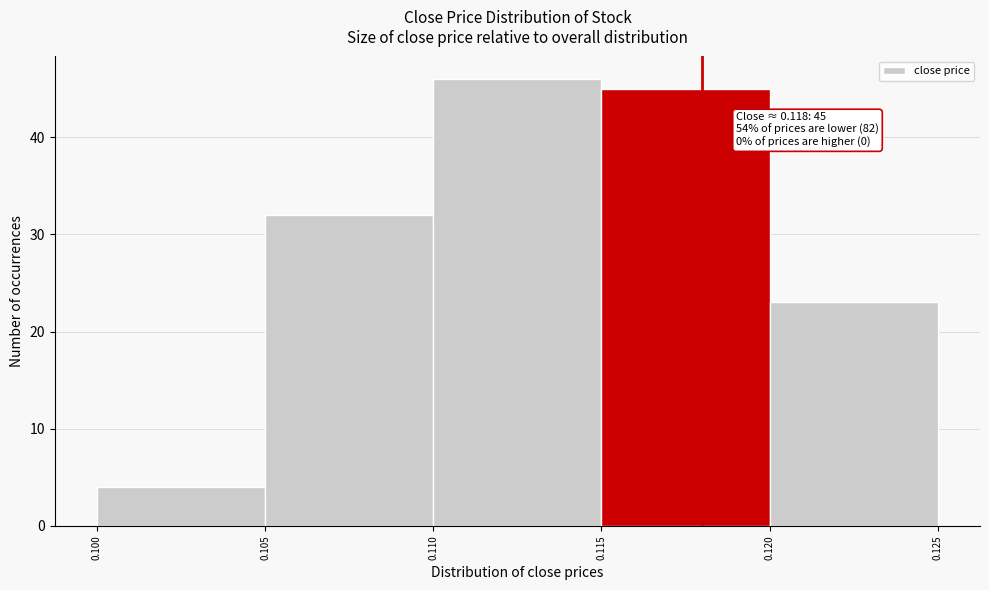

Which range on the x-axis has the tallest bar?

0.110 to 0.115